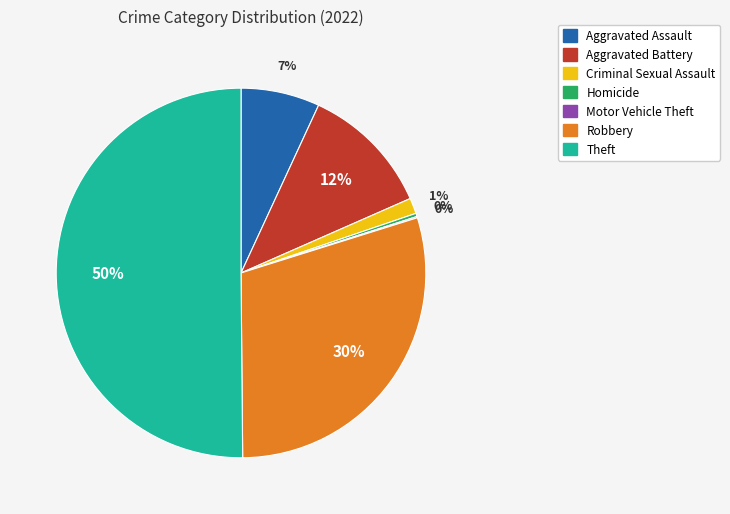

Which slice represents more than half of the pie?

Theft